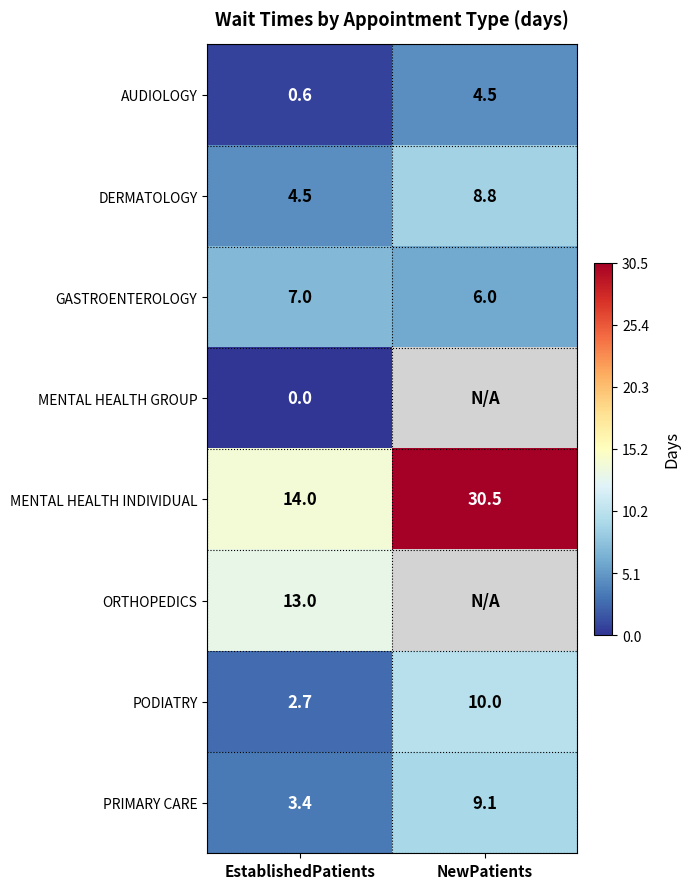

What is the sum of the AUDIOLOGY values at NewPatients and EstablishedPatients?

5.1